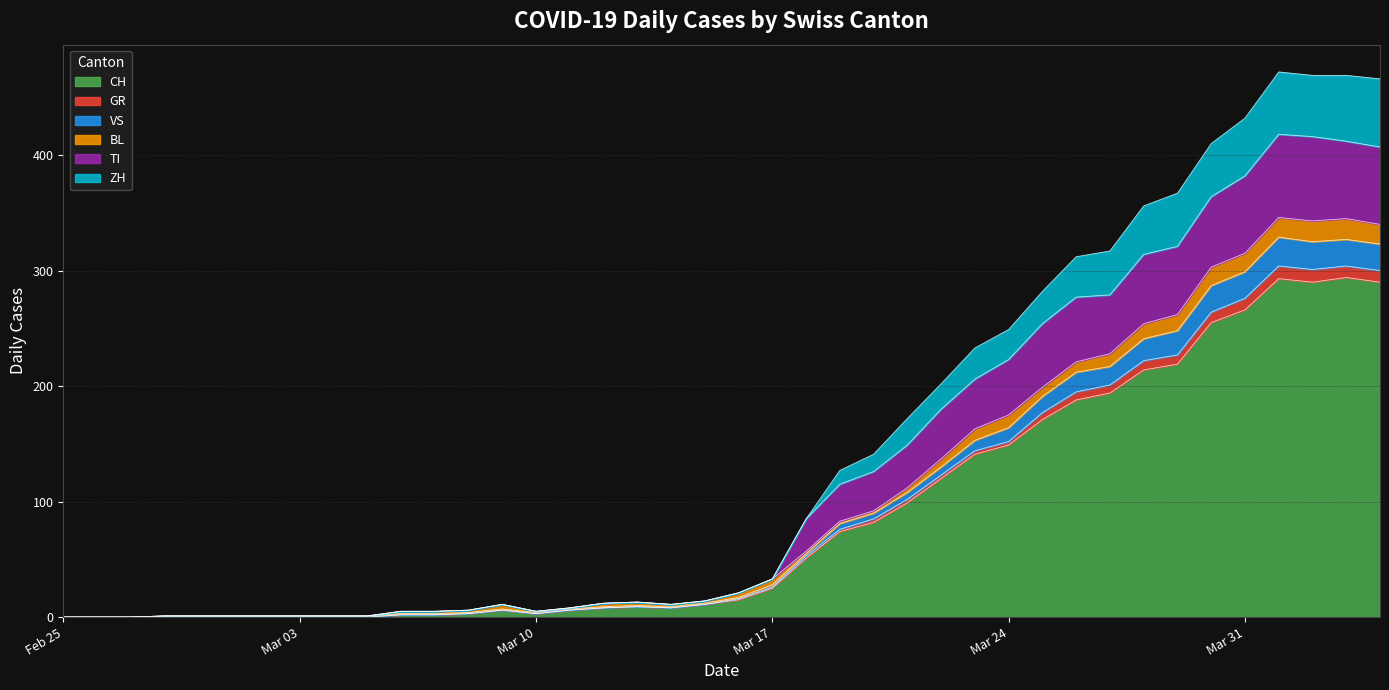

What is the maximum value for CH?

294